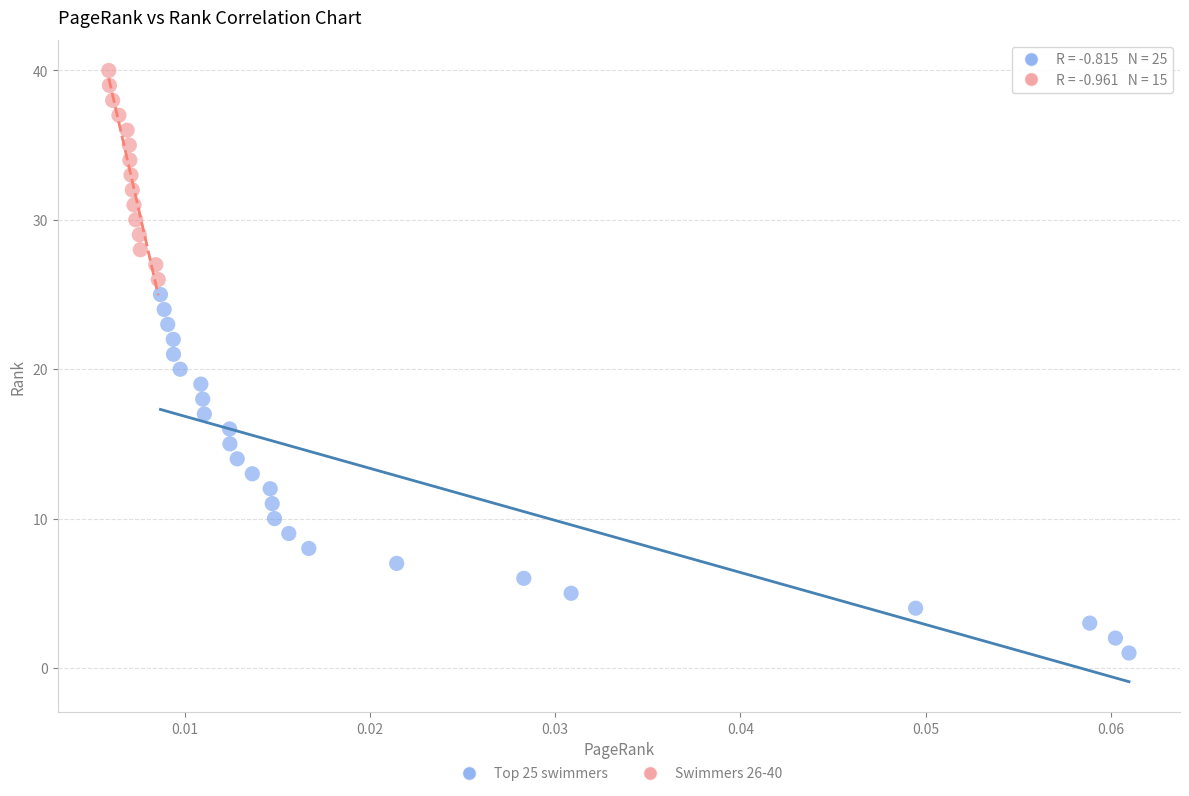

Which series reaches the maximum Y coordinate?

Swimmers 26-40